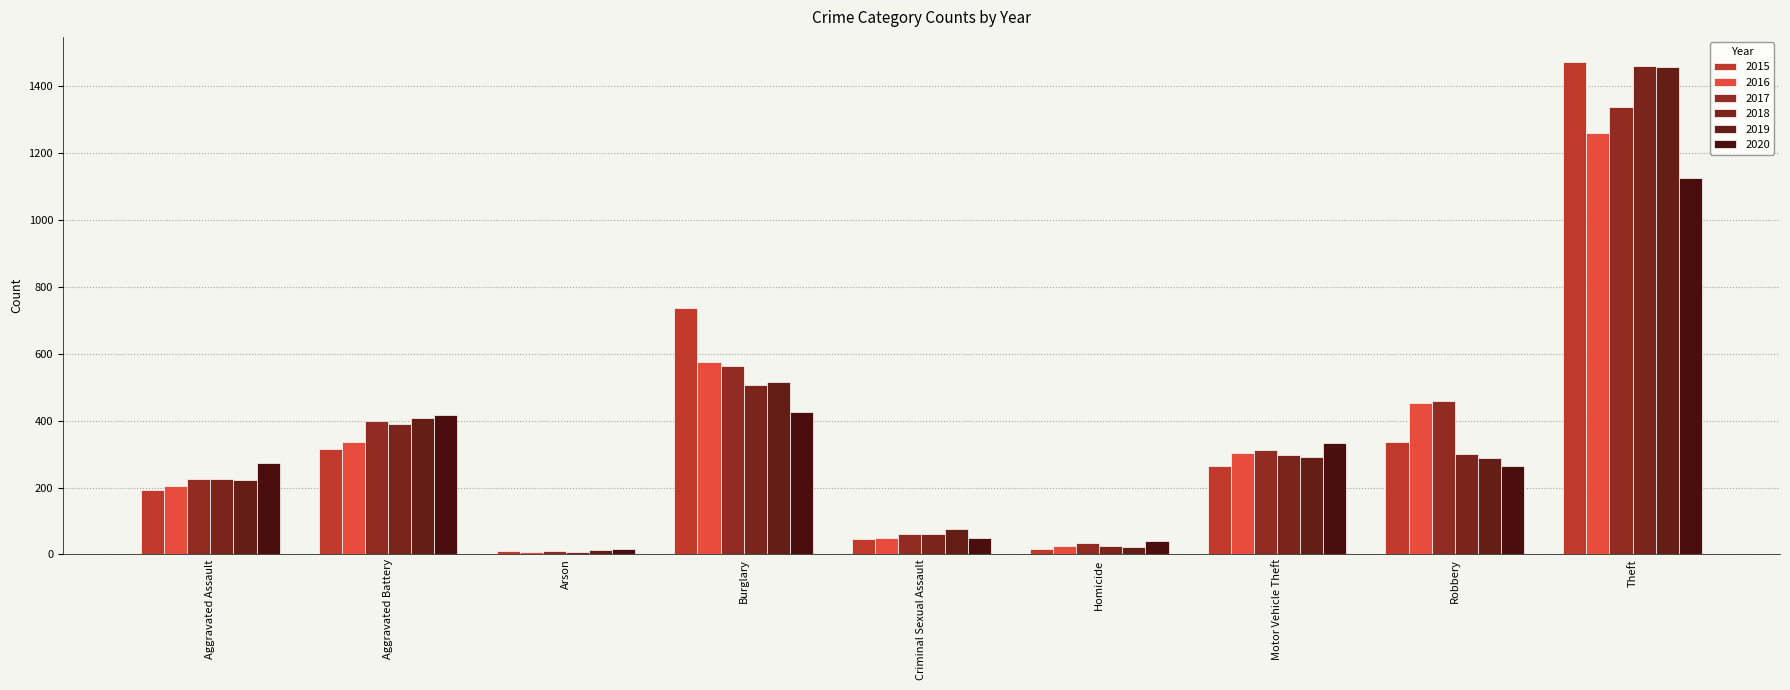

Rank the series at Homicide from highest to lowest value.

2020, 2017, 2016, 2018, 2019, 2015